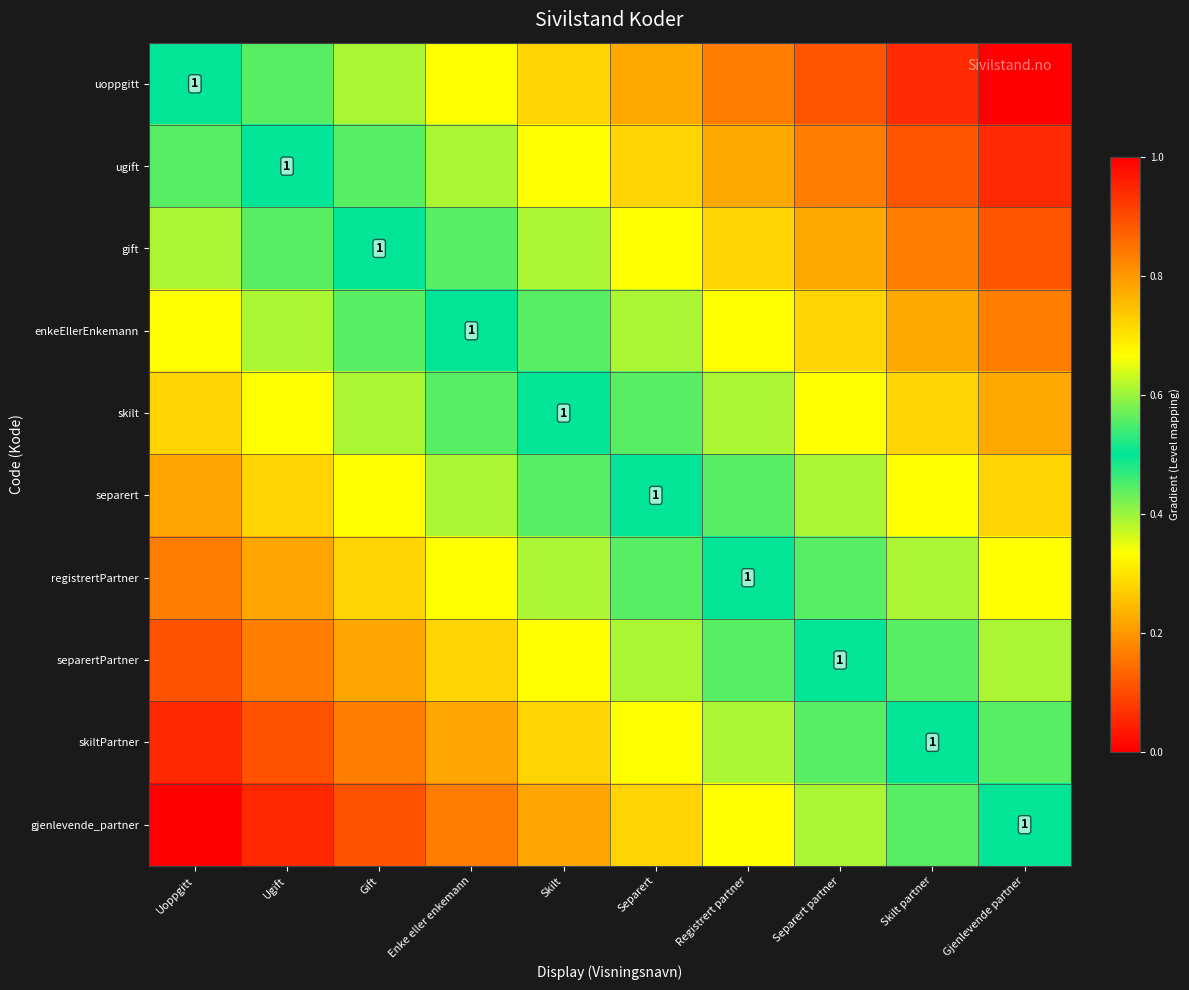

Rank the series by their maximum value, from highest to lowest.

gjenlevende_partner, skiltPartner, separertPartner, registrertPartner, separert, skilt, enkeEllerEnkemann, gift, ugift, uoppgitt